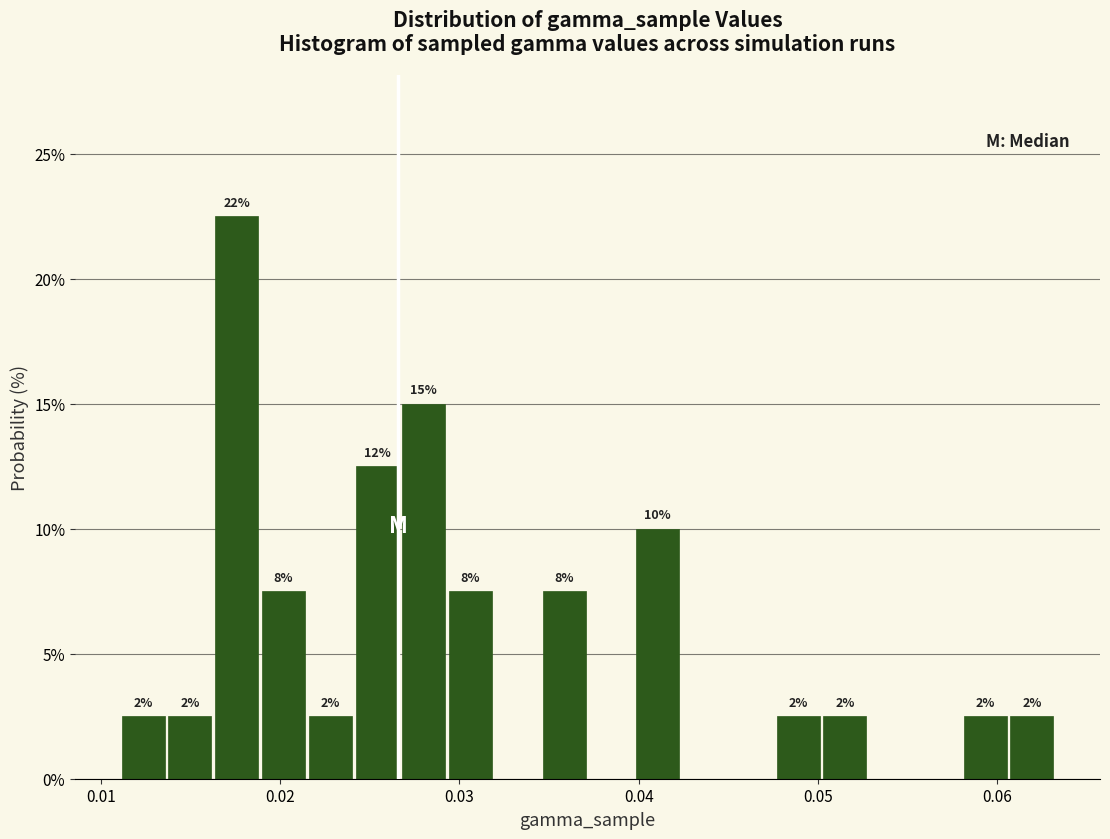

Read against the x-axis, roughly where is the centre of the tallest bar?

0.018